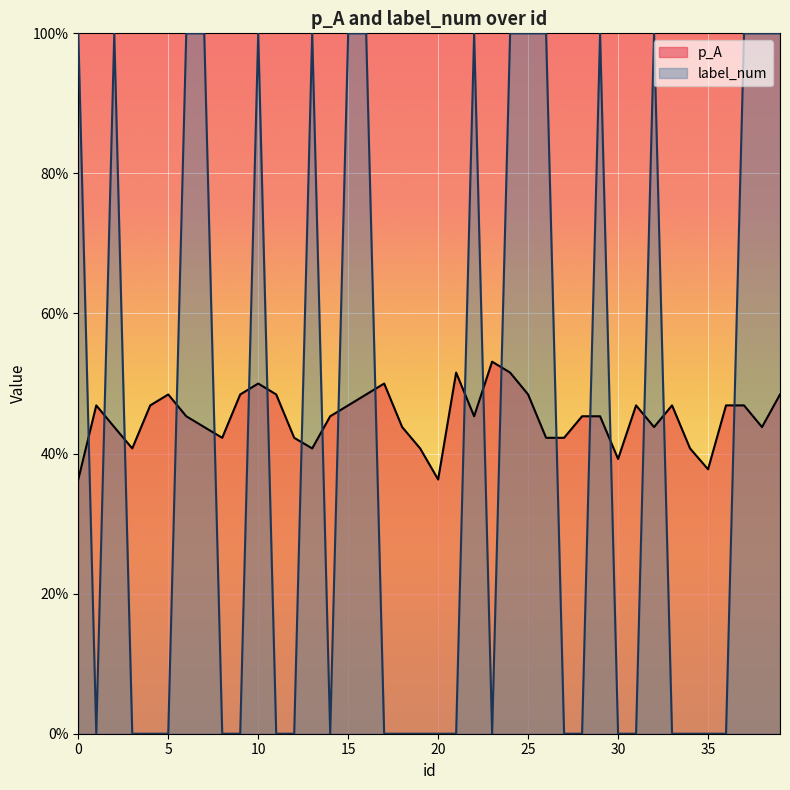

How many intersections are there between p_A and label_num?

20